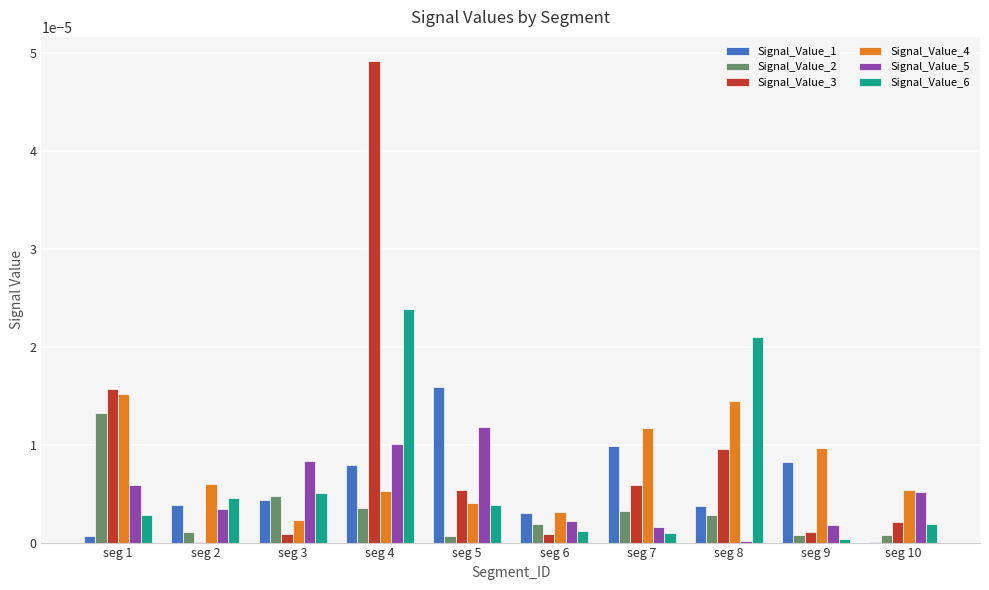

How many distinct data groups are displayed?

6